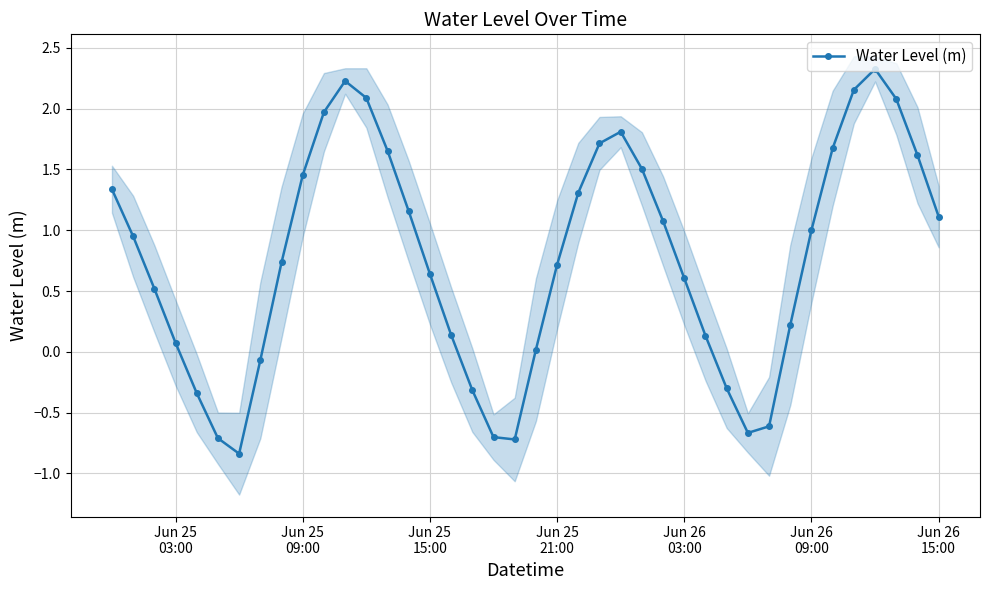

What is the maximum value shown in the chart?

2.3